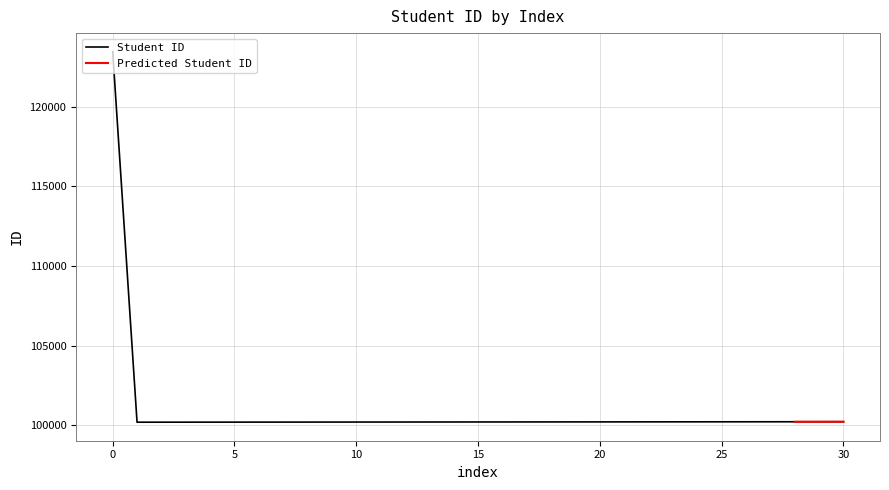

What is the change in value from 1 to 20?

+19